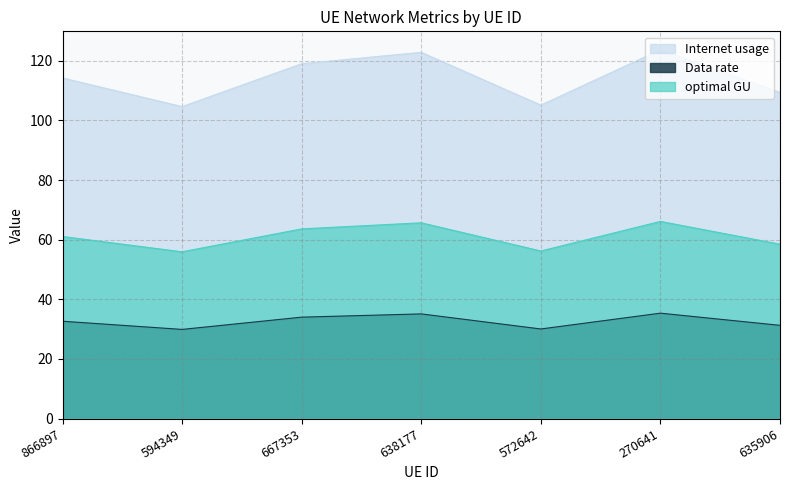

Reading left to right, what are all the values shown in this chart?

Internet usage: 866897=32.6	594349=29.9	667353=34.0	638177=35.1	572642=30.0	270641=35.3	635906=31.3
Data rate: 866897=114.2	594349=104.6	667353=119.0	638177=122.8	572642=105.1	270641=123.7	635906=109.4
optimal GU: 866897=61.1	594349=55.9	667353=63.6	638177=65.7	572642=56.2	270641=66.1	635906=58.5